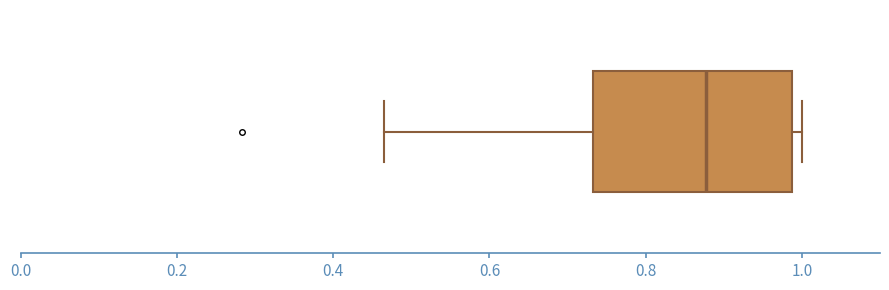

Transcribe this box plot: give where the median line is, the range the box spans, and where the two whiskers end, as read against the x-axis. The values are not printed on the chart, so give them approximately, as read against the axis.

median 0.88, box 0.74 to 0.98, whiskers 0.46 to 1.00